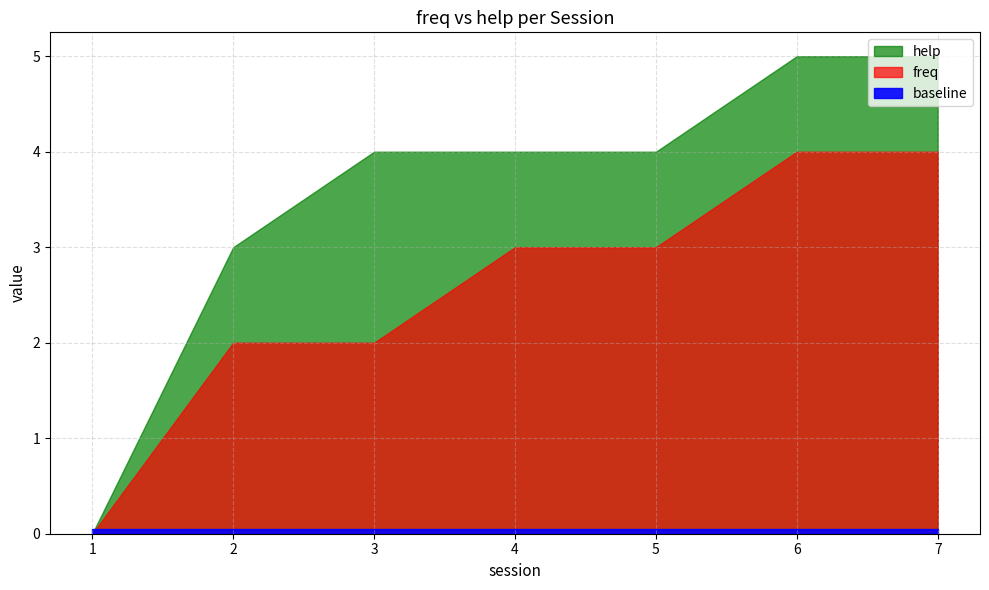

At which category is the sum across all series the highest?

6